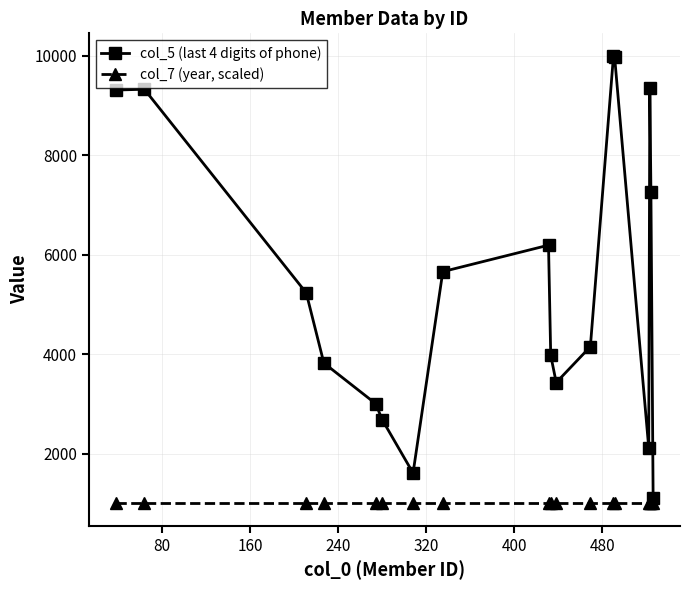

Which series has the largest total across all categories?

col_5 (last 4 digits of phone)